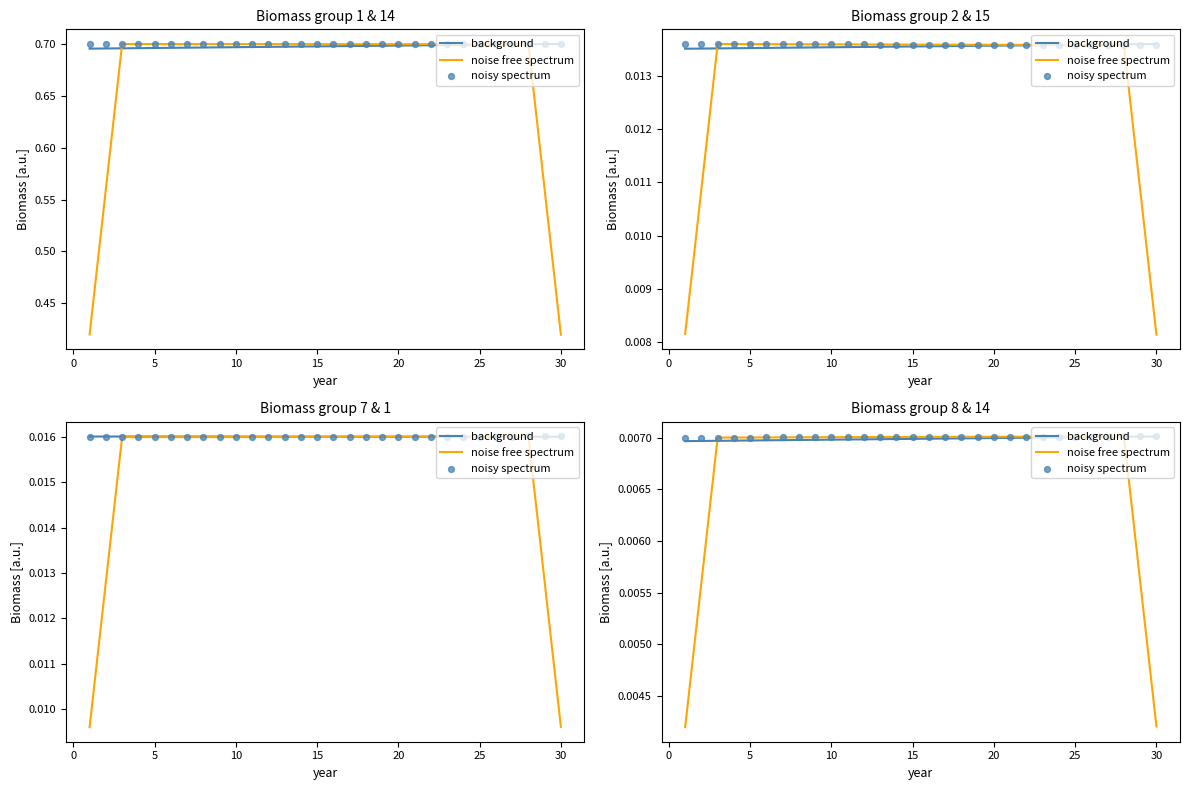

Is the value of noise free spectrum at 28 greater than the value of background at 17?

No